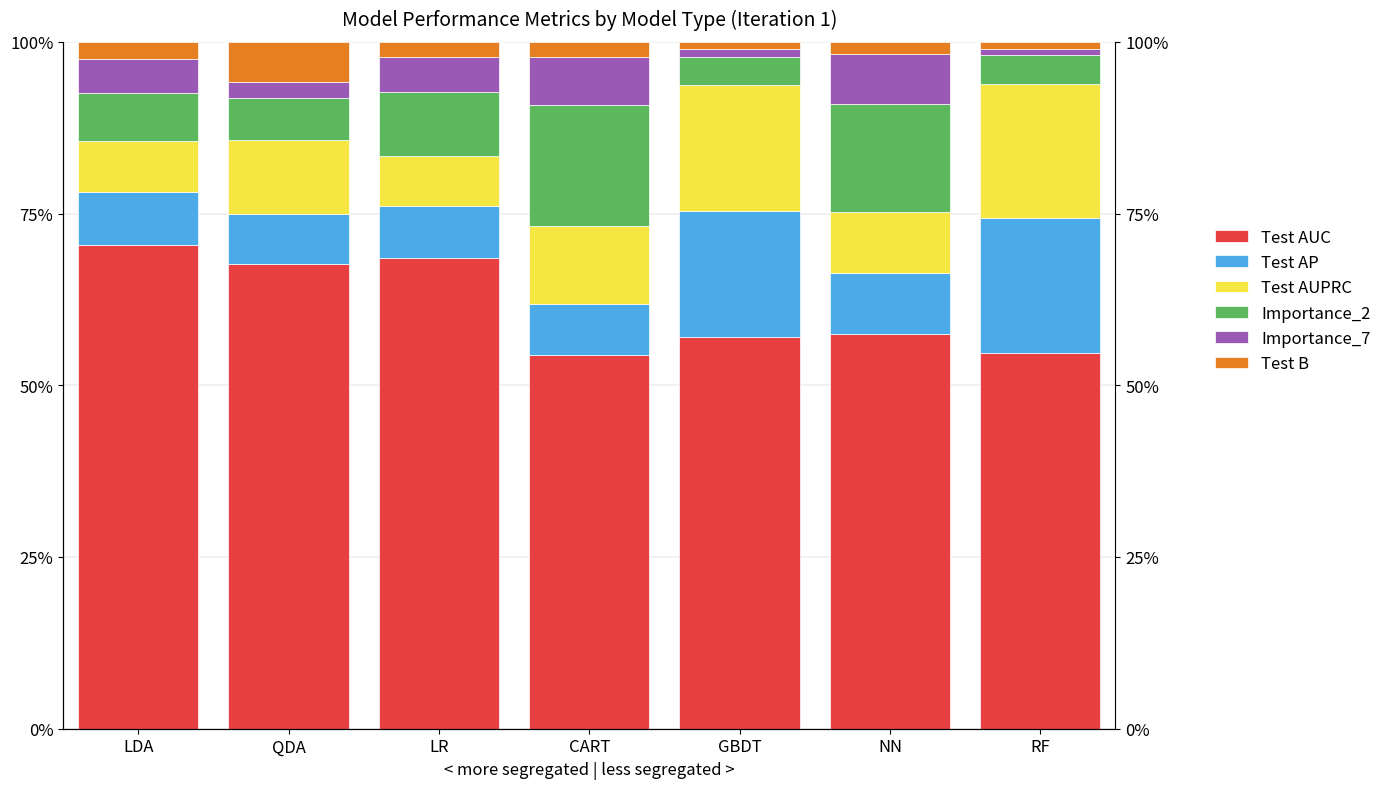

What is the label of the 6th bar from the left?

NN